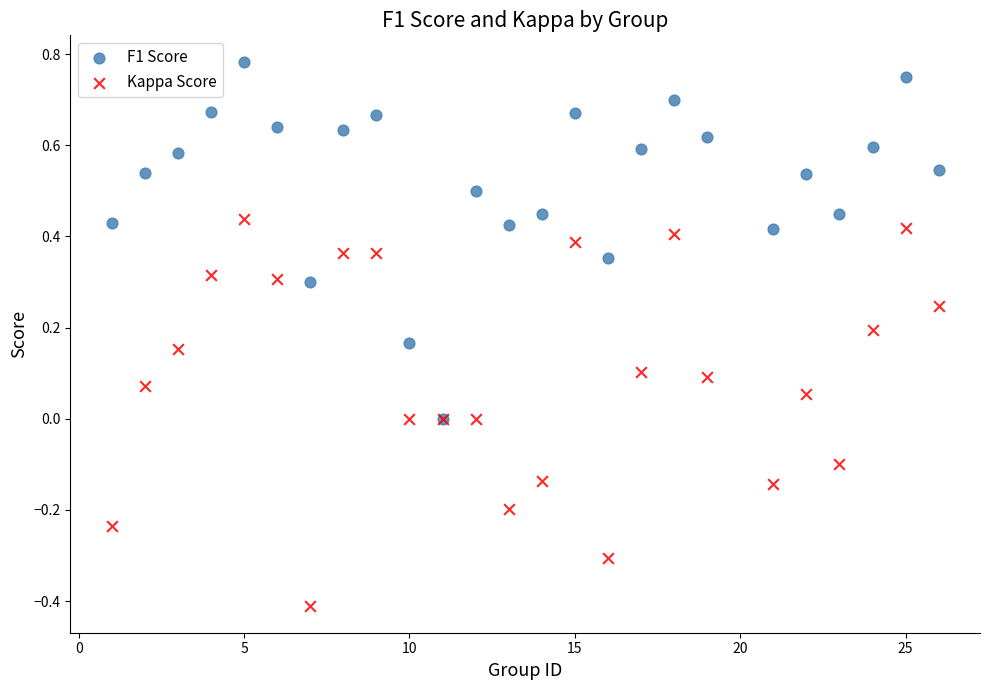

Which series reaches the minimum Y coordinate?

Kappa Score